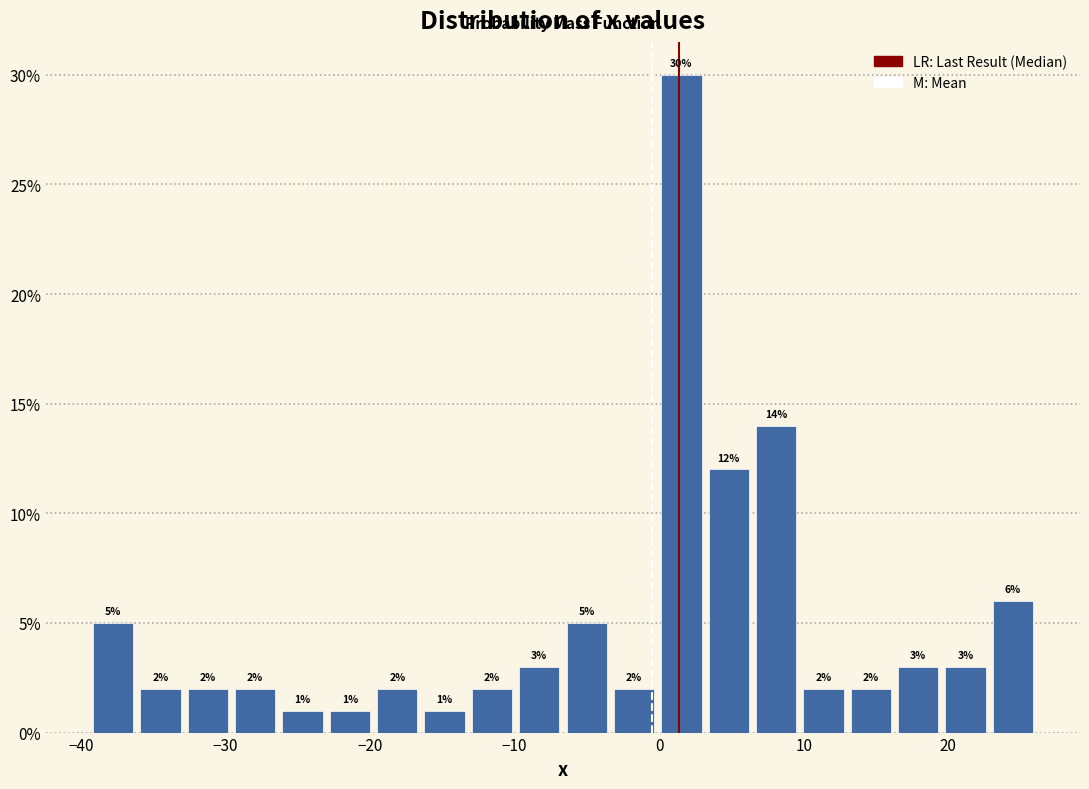

Around what value on the x-axis is the tallest bar? Give the approximate position of its centre, as read against the axis.

2